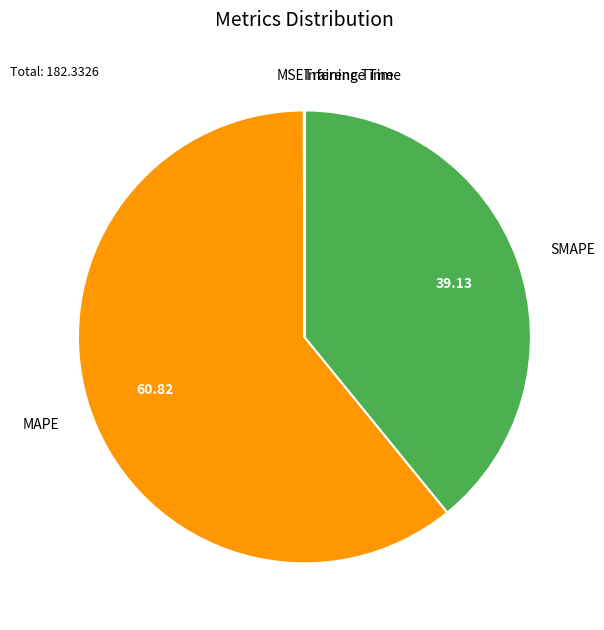

What is the largest slice in the pie chart?

MAPE